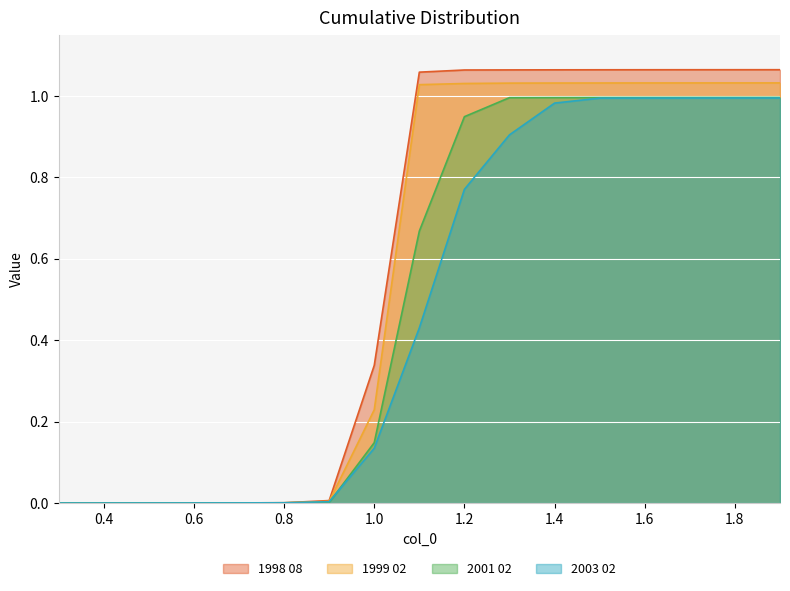

At which label does 1998 08 reach its peak?

1.9